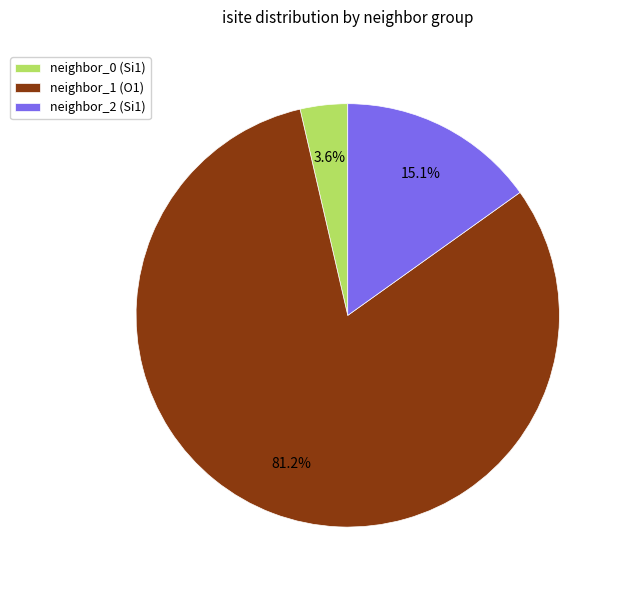

Rank the categories by value from highest to lowest.

neighbor_1 (O1), neighbor_2 (Si1), neighbor_0 (Si1)